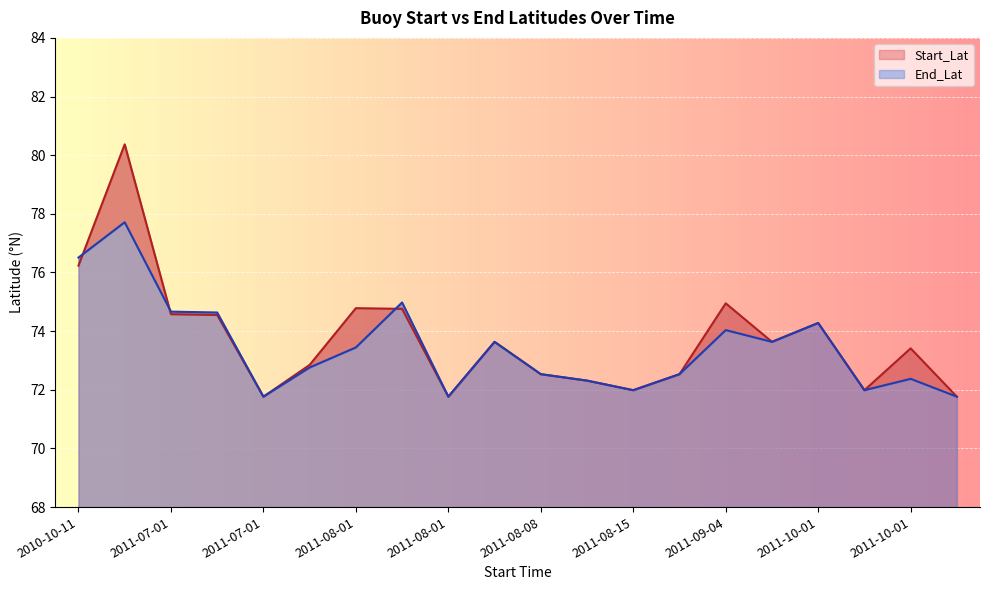

List the series in order of their overall mean, highest first.

Start_Lat, End_Lat